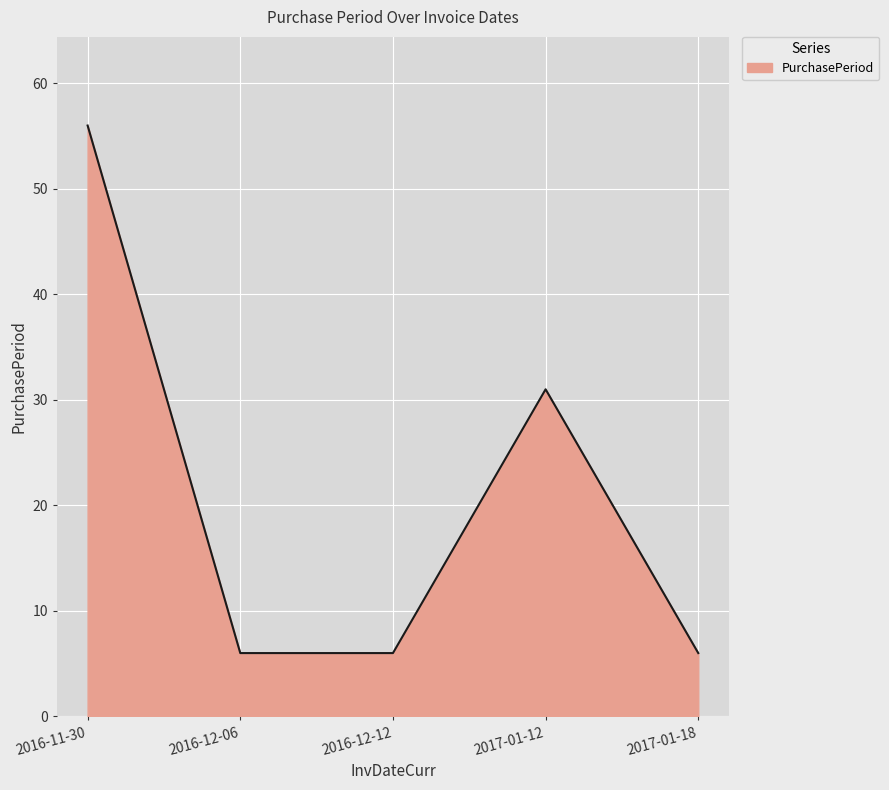

The chart shows a value of 31 at 2017-01-12. True or false?

True